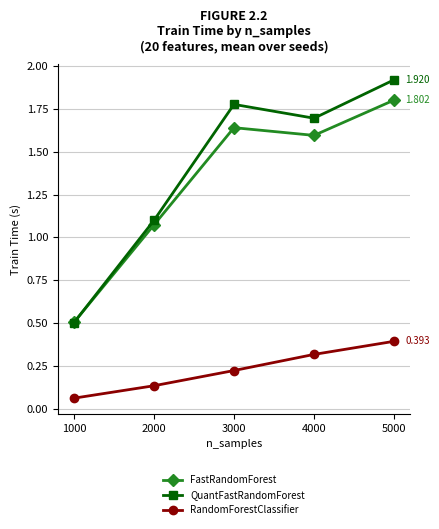

How many lines are shown in the chart?

3